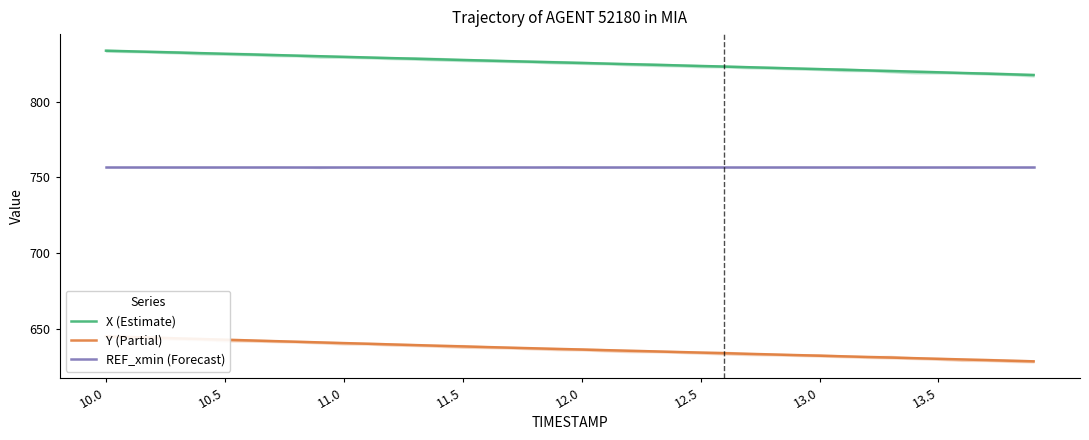

Which series changed the most between 26 and 29?

X (Estimate)